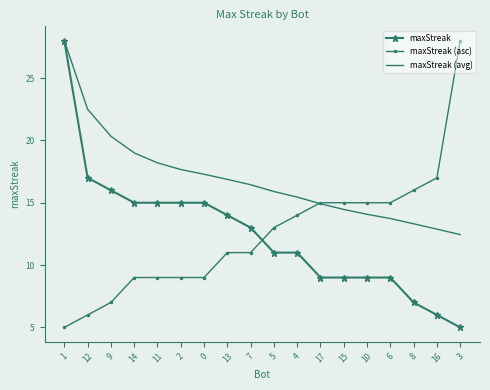

How many times do maxStreak (avg) and maxStreak (asc) cross each other?

1